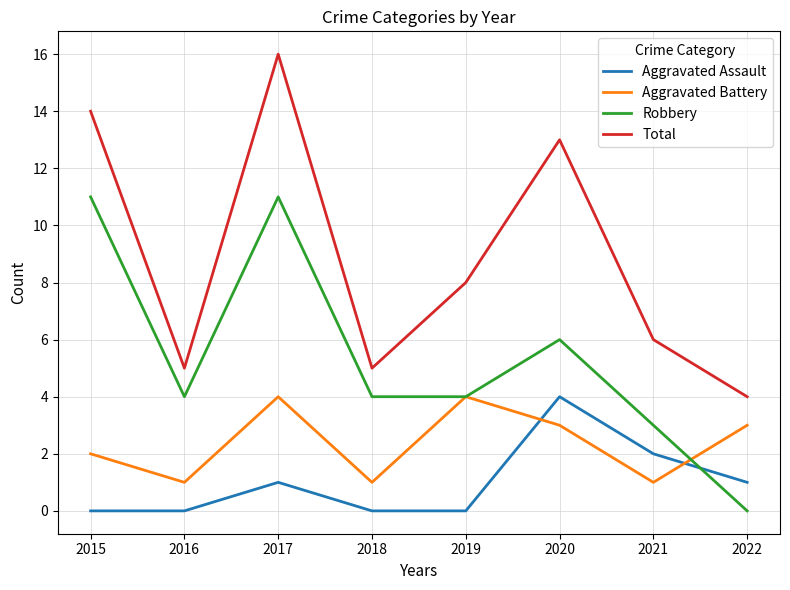

How many series are shown in this chart?

4